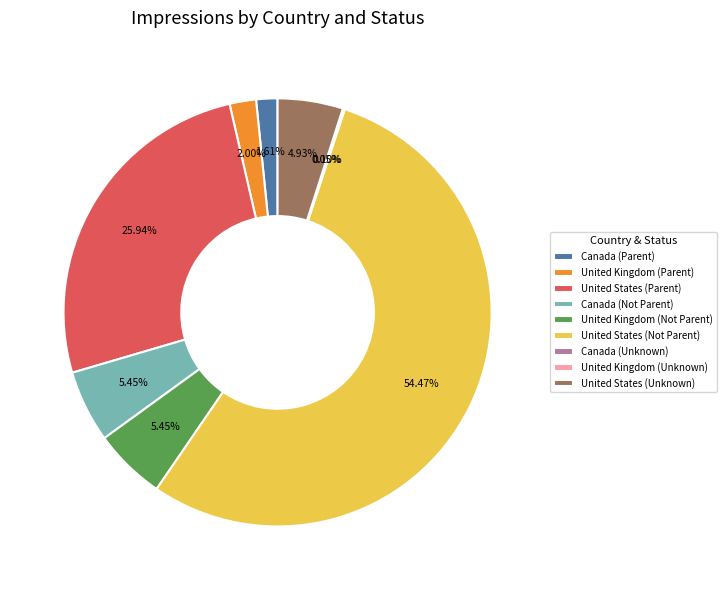

What is the ratio of the value at United States (Unknown) to the value at United Kingdom (Parent)?

2.5